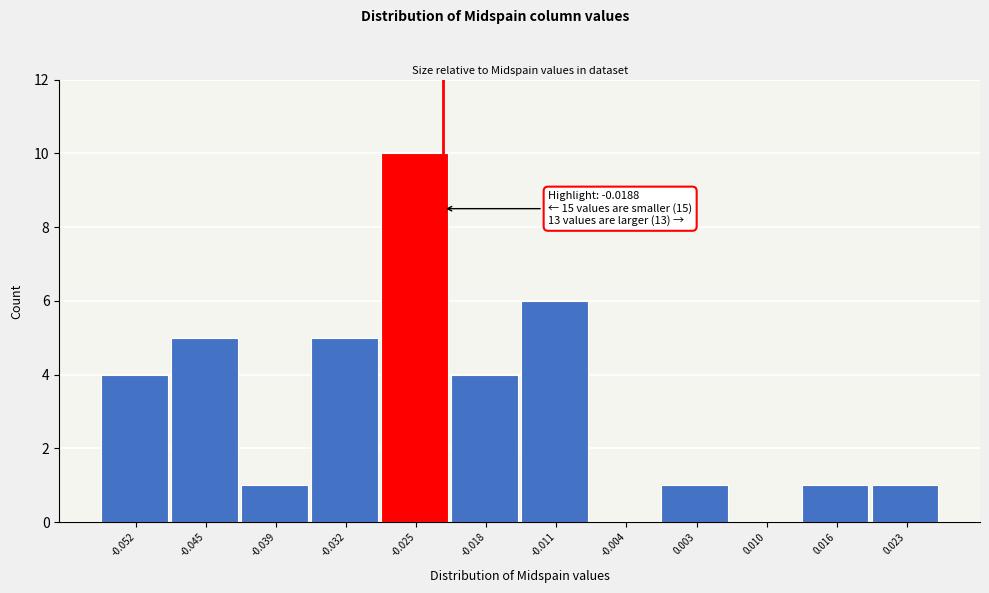

Reading left to right, transcribe all the data shown in this chart.

-0.052=4	-0.045=5	-0.039=1	-0.032=5	-0.025=10	-0.018=4	-0.011=6	-0.004=0	0.003=1	0.010=0	0.016=1	0.023=1